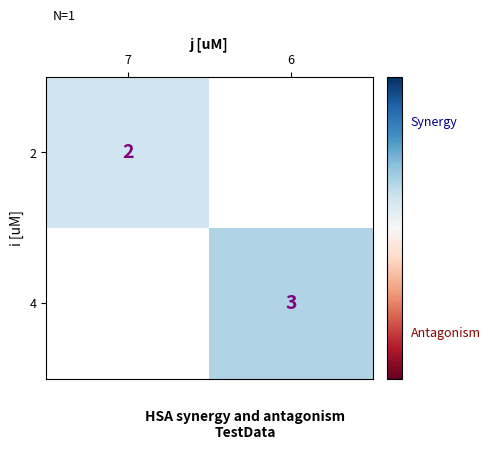

The 4 series shows 2 at 6. True or false?

False